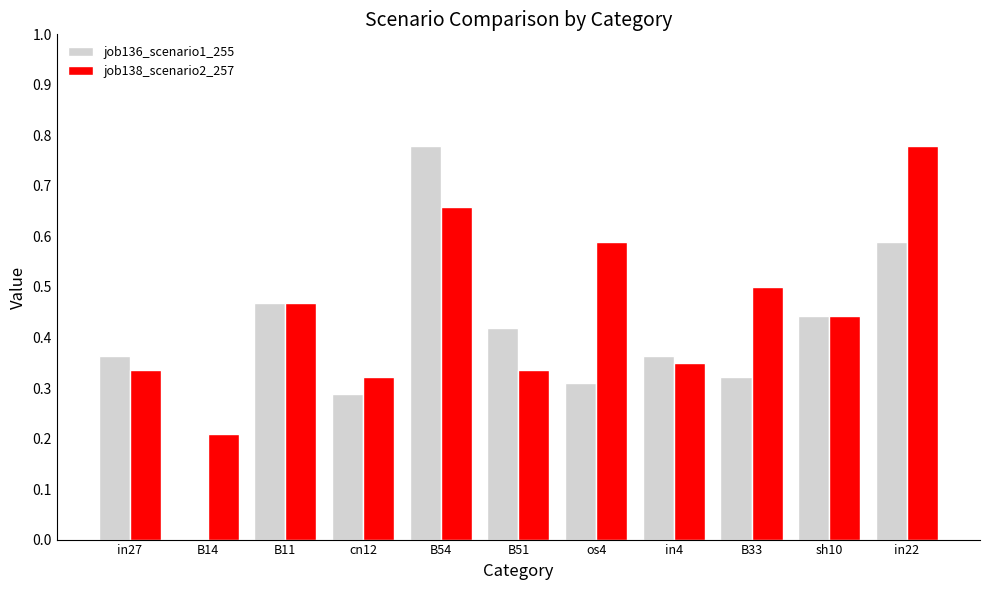

At which category is the sum across all series the highest?

B54